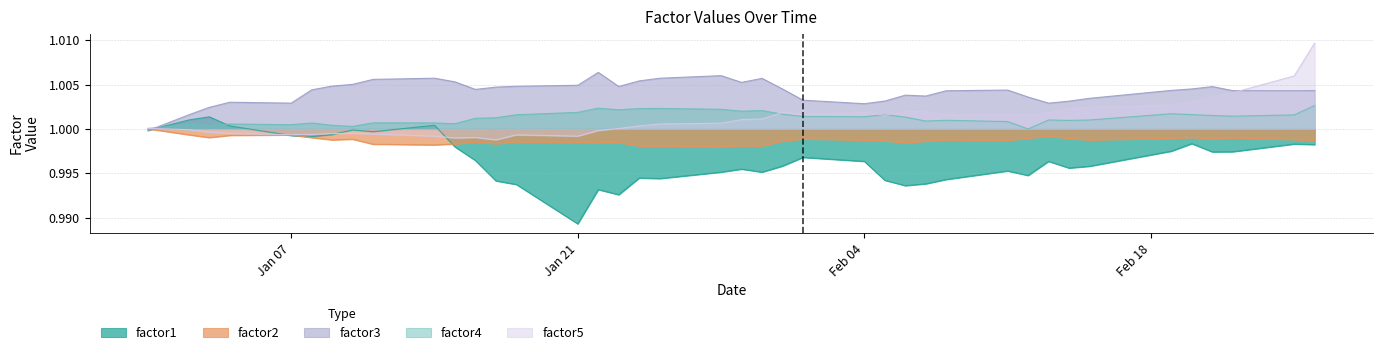

How many times do factor3 and factor1 cross each other?

1